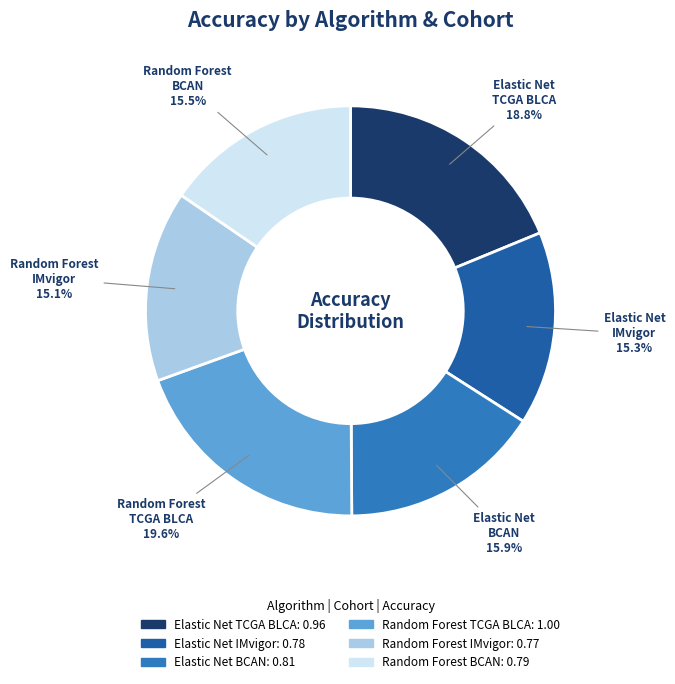

How many segments does this pie chart have?

6